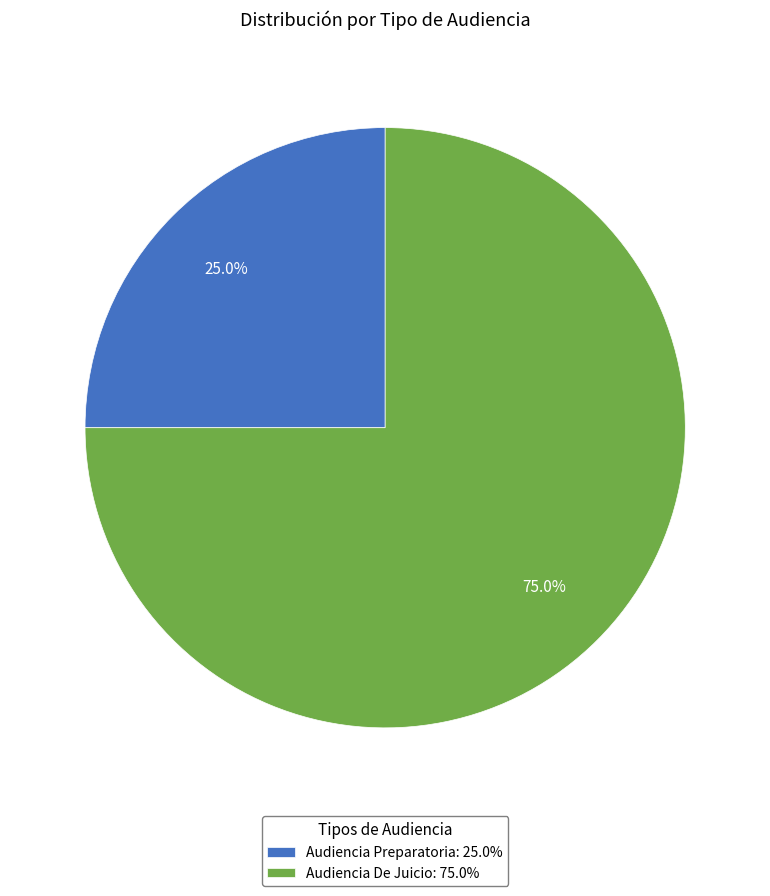

The Audiencia De Juicio slice represents 75% of the pie. True or false?

True